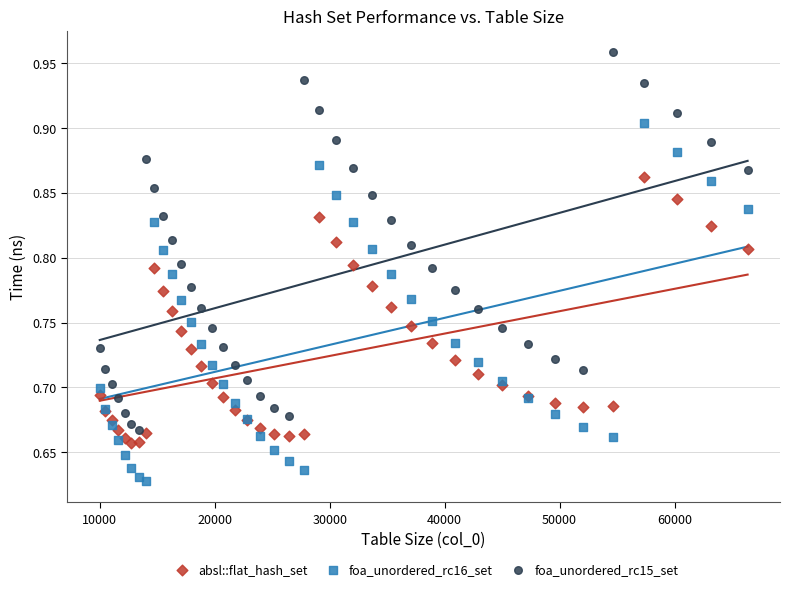

What is the X range (max minus min) for the scatter plot?

56358.0